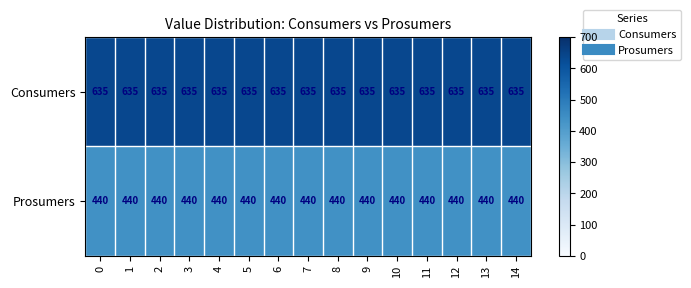

Which series has the largest total across all categories?

Consumers